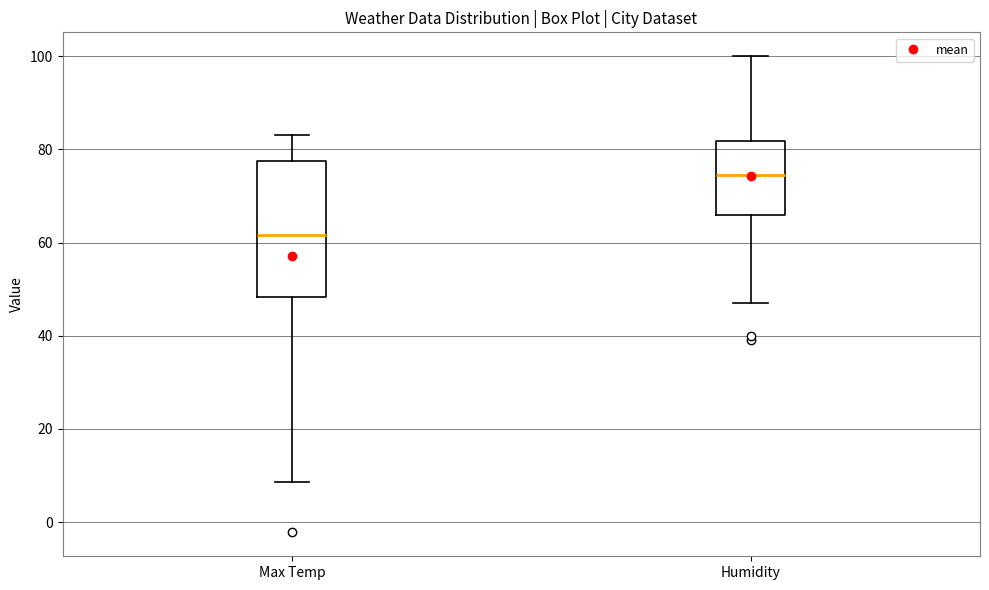

Which box is the tallest, from its lower edge to its upper edge?

Max Temp